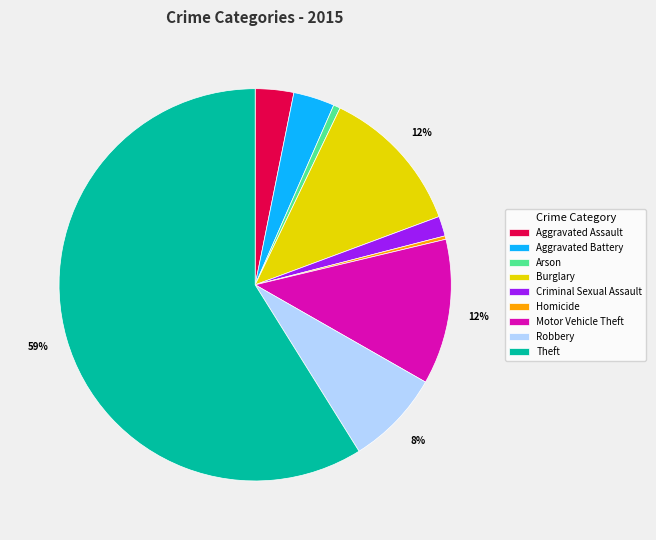

Between Aggravated Battery and Burglary, which is larger?

Burglary